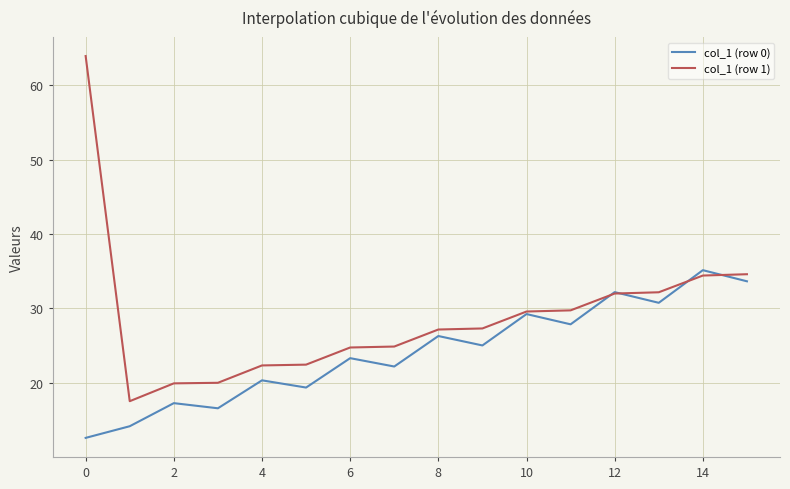

How many categories are shown in the chart?

16